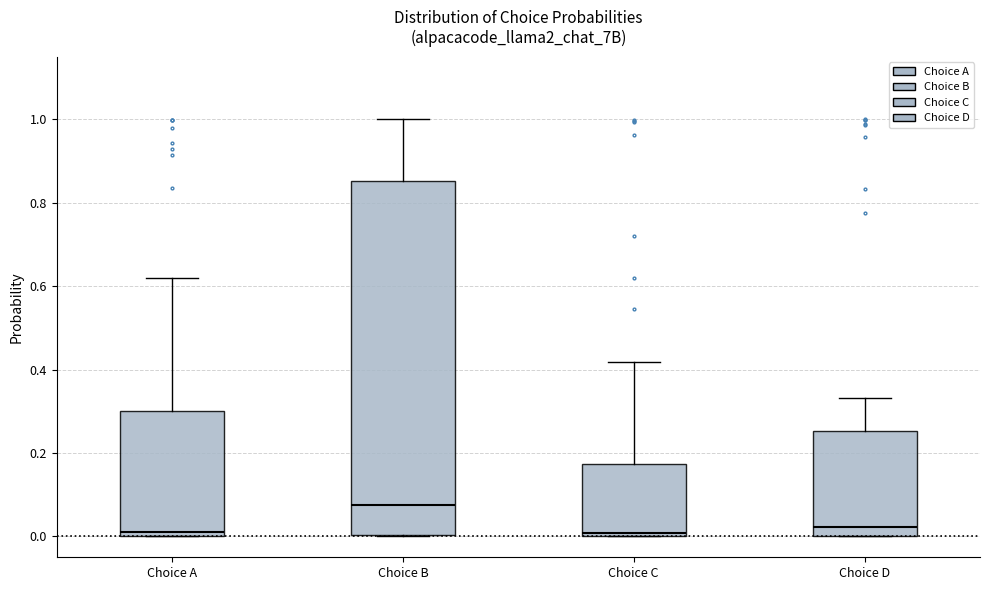

Reading left to right, transcribe this box plot: for each box, give where its median line is, the range the box spans, and where its two whiskers end, as read against the y-axis. The values are not printed on the chart, so give them approximately, as read against the axis.

Choice A: median 0.02, box 0.00 to 0.30, whiskers 0.00 to 0.62
Choice B: median 0.08, box 0.00 to 0.86, whiskers 0.00 to 1.00
Choice C: median 0.00 (just above the box's lower edge), box 0.00 to 0.18, whiskers 0.00 to 0.42
Choice D: median 0.02, box 0.00 to 0.26, whiskers 0.00 to 0.34